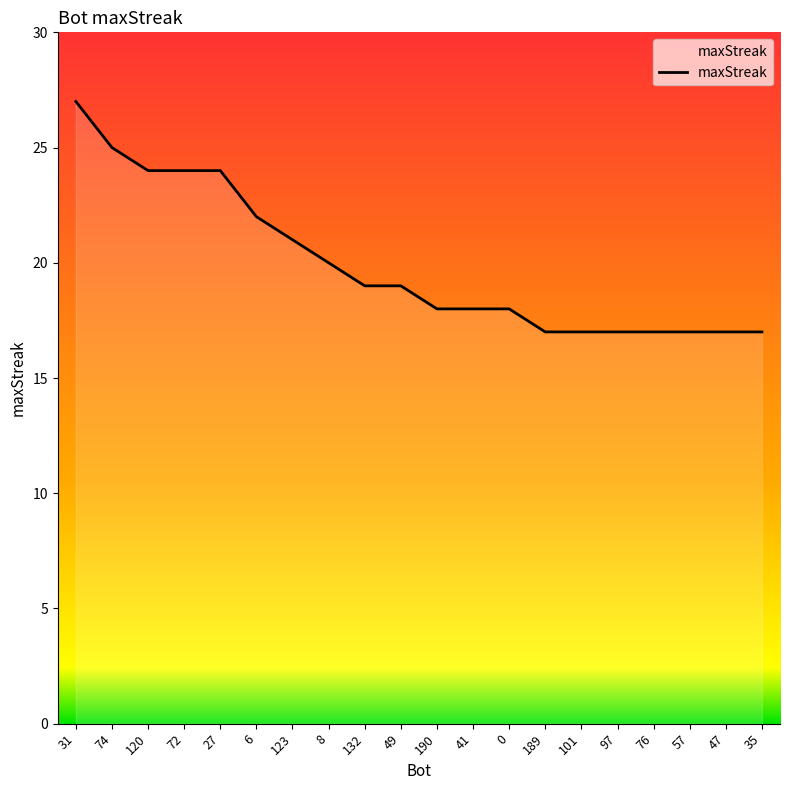

Count the values in the range 17 to 24.

18